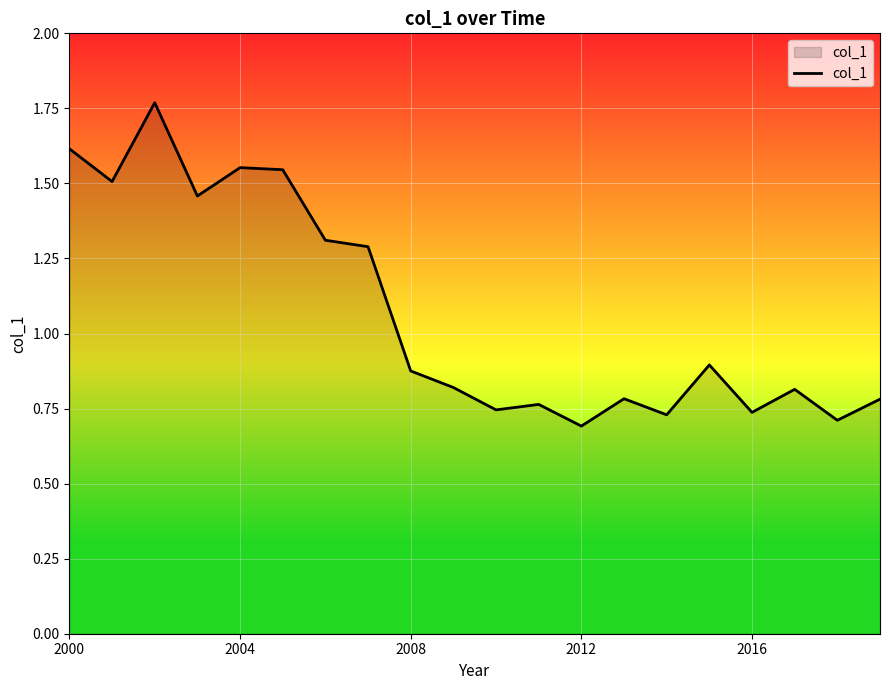

How many interior local peaks (higher than both neighbors) does the data have?

6